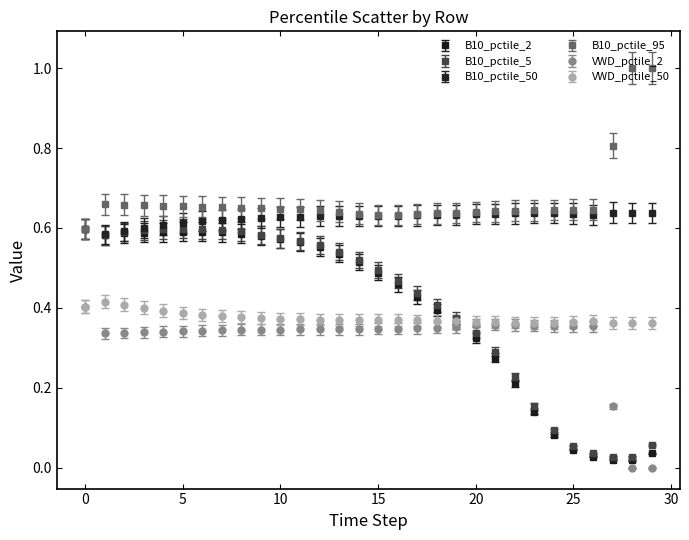

What are all the series names shown in the legend?

B10_pctile_2, B10_pctile_5, B10_pctile_50, B10_pctile_95, VWD_pctile_2, VWD_pctile_50